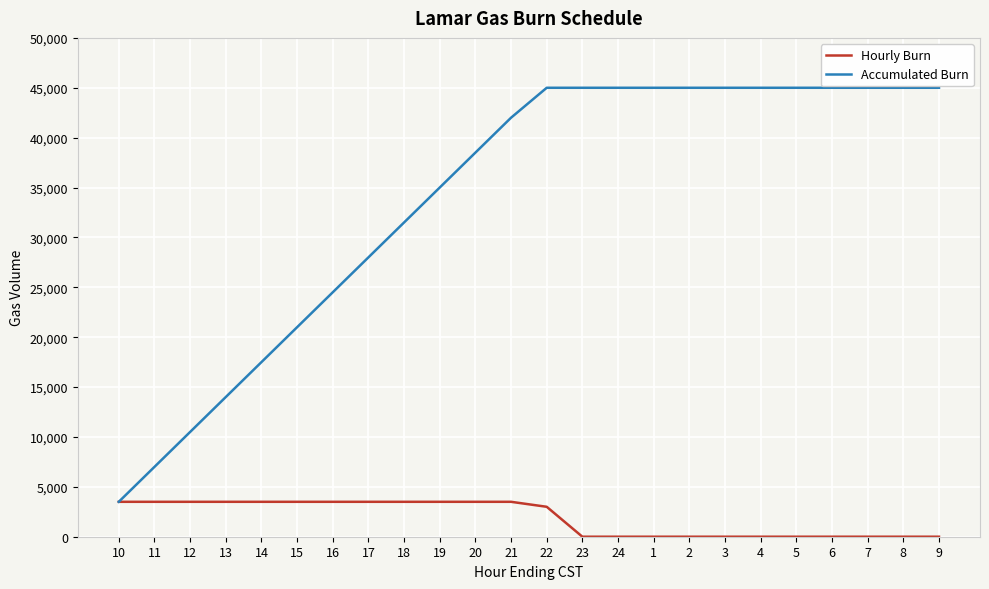

What is the average value of the Hourly Burn series?

1875